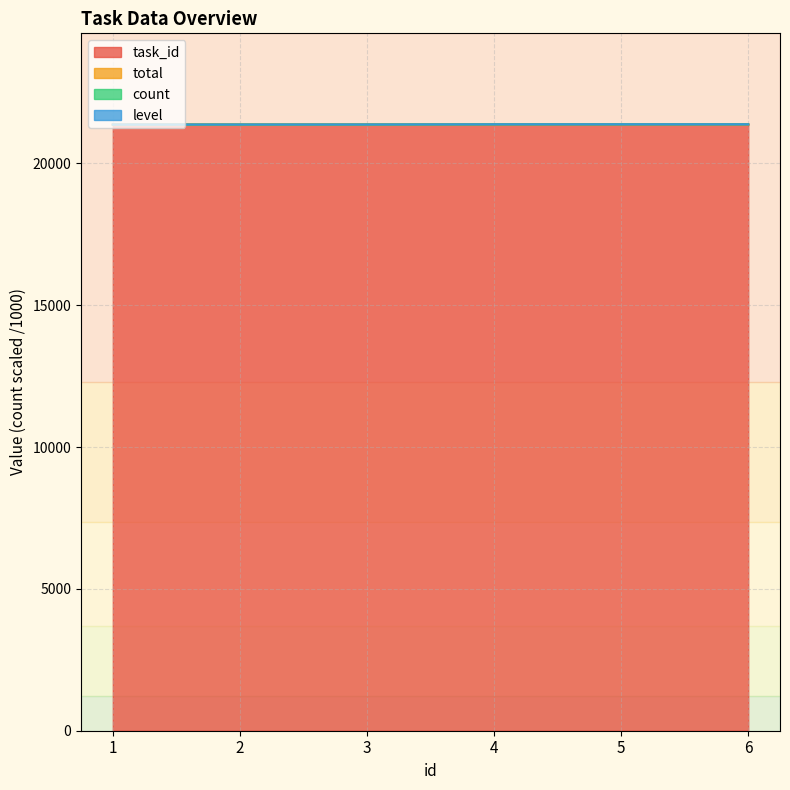

What is the value of the count point at the 5th from the left?

21379